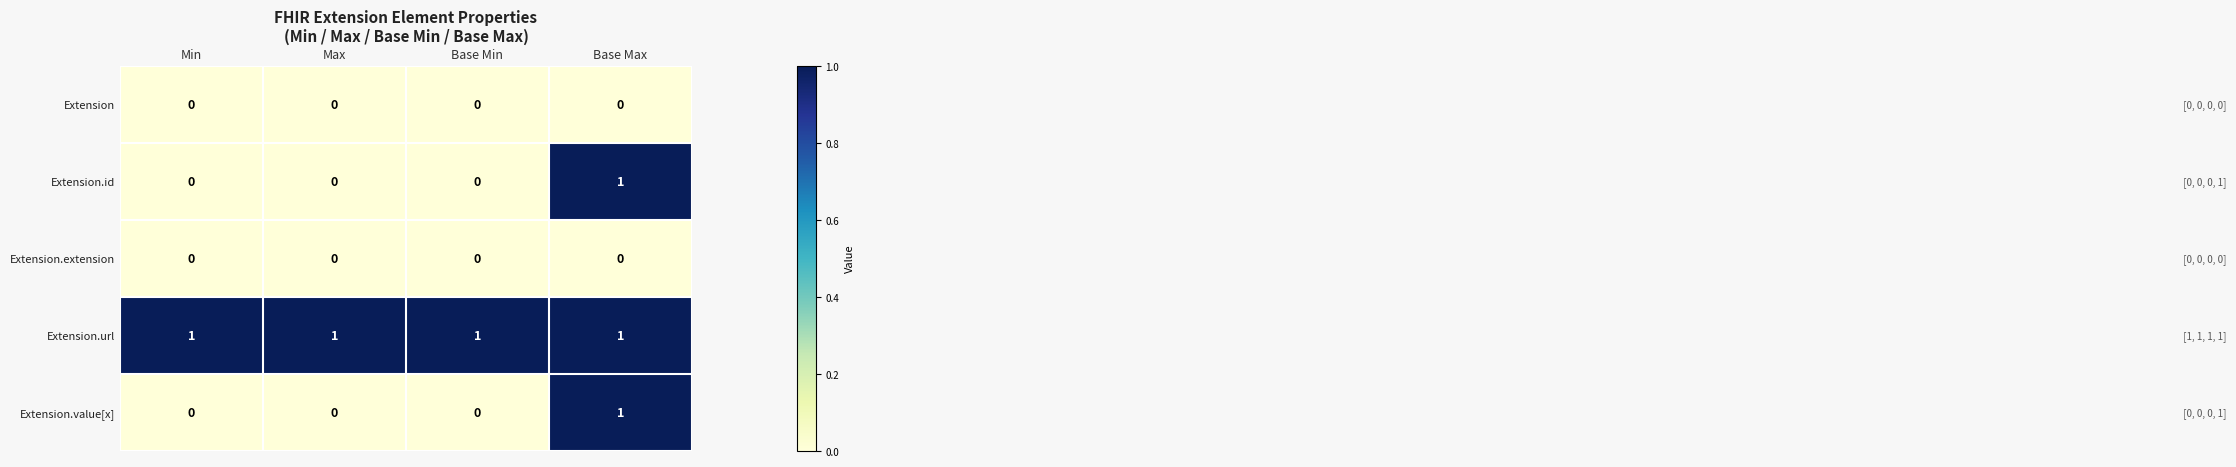

The Extension.extension series shows 0 at Base Max. True or false?

True